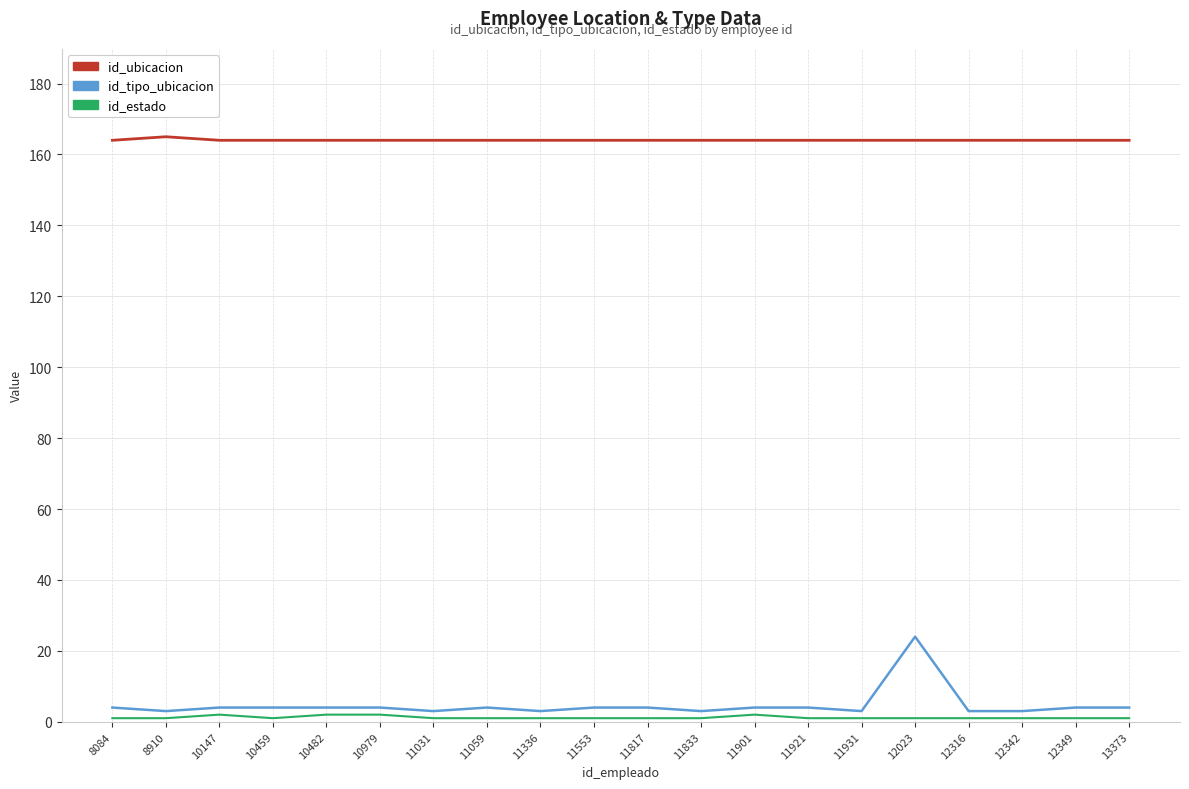

Is this an area chart (filled region under the line)?

No